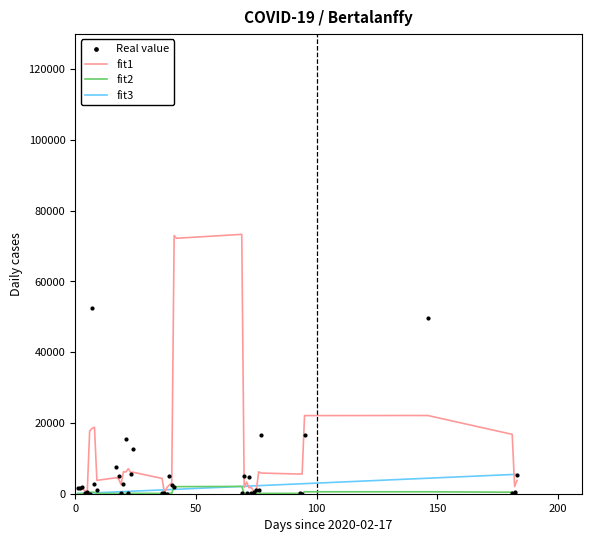

What are all the series names shown in the legend?

fit1, fit2, fit3, Real value